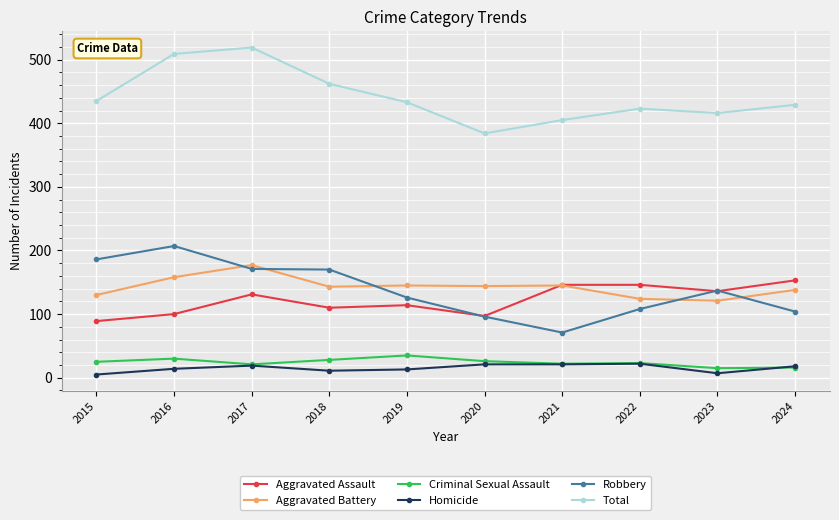

What is the sum of all Aggravated Assault values?

1222